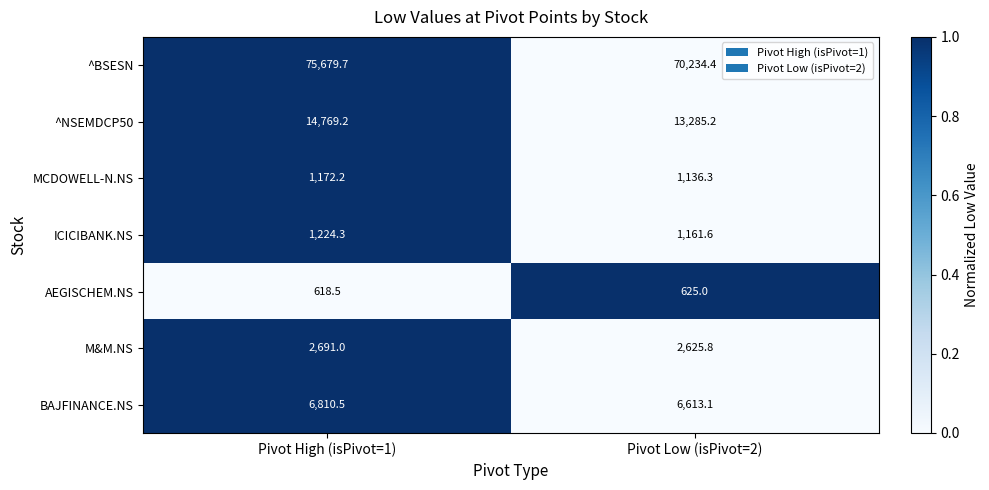

Which category has the lowest value across all series?

Pivot High (isPivot=1)